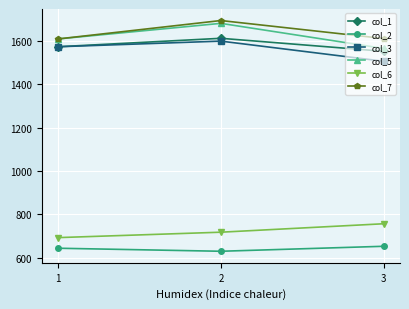

What is the sum of the col_3 values at 2 and 1?

3172